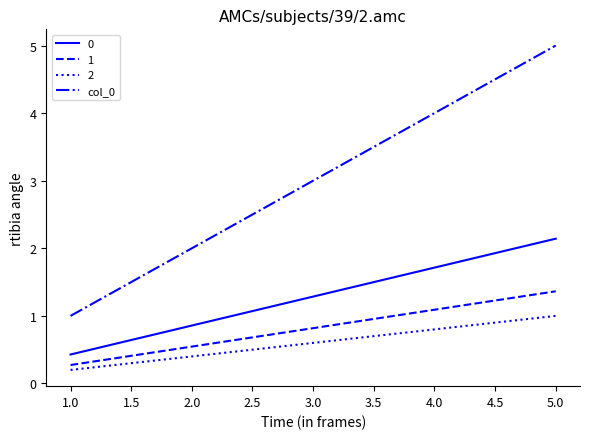

Which series has the widest spread of values?

col_0